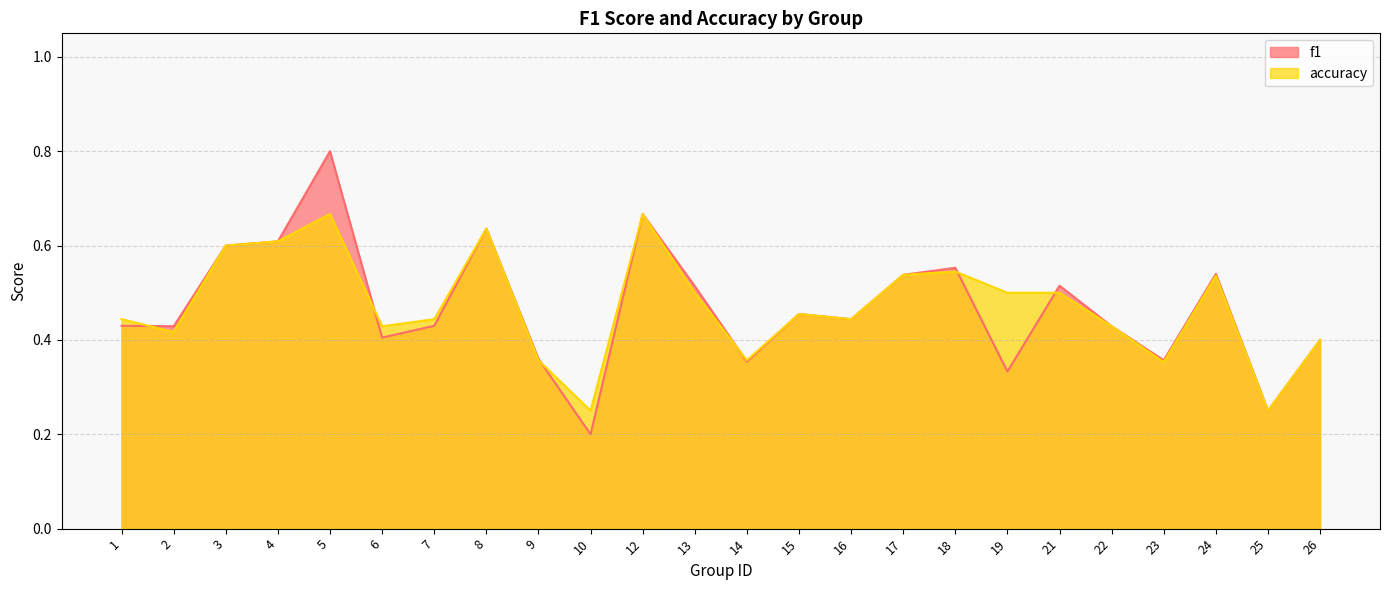

What is the maximum value shown in the chart?

0.8